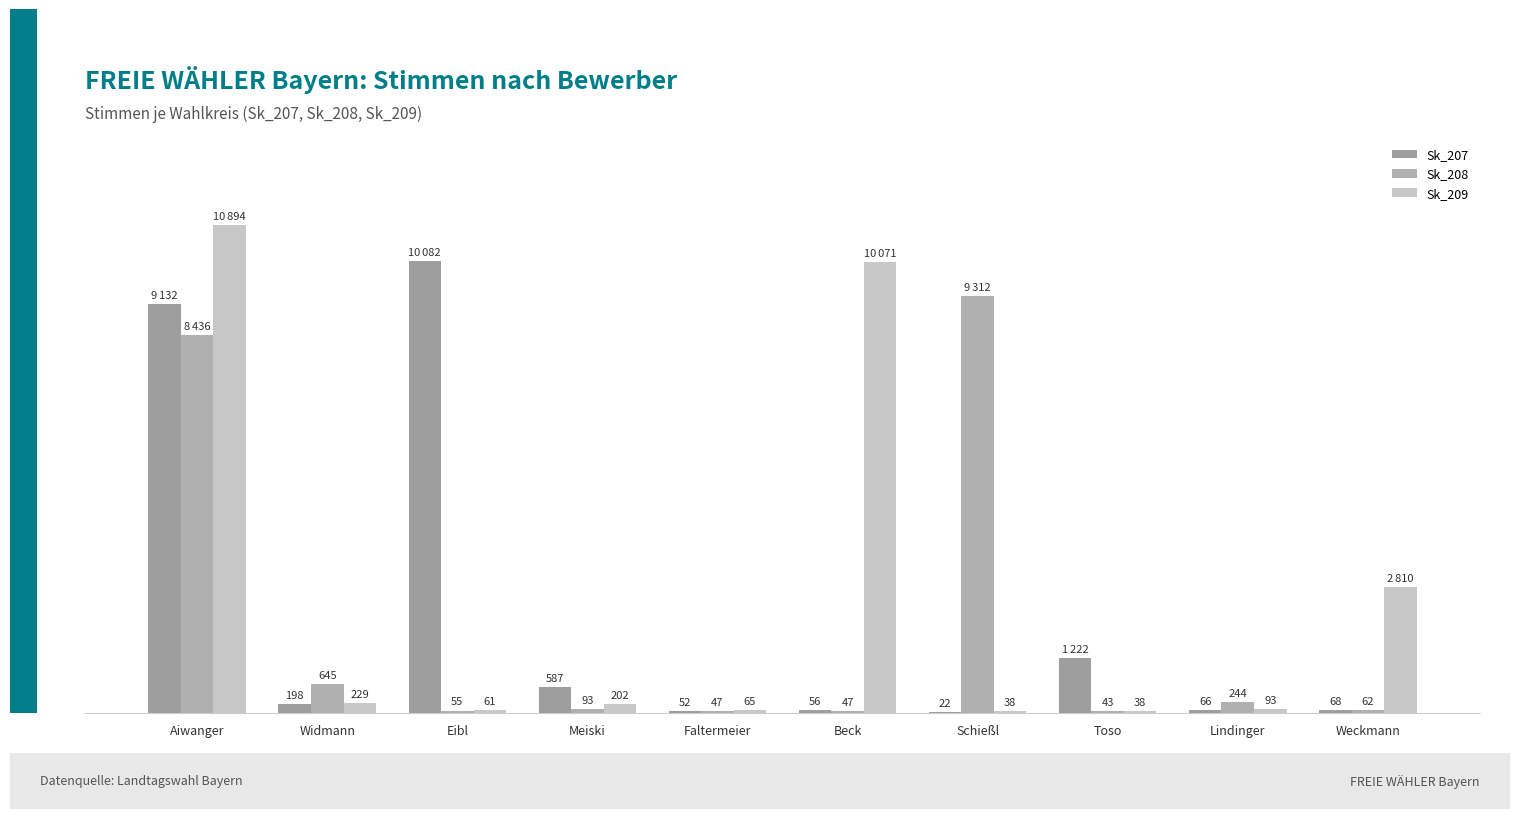

What is the sum of the Sk_209 values at Eibl and Schießl?

99